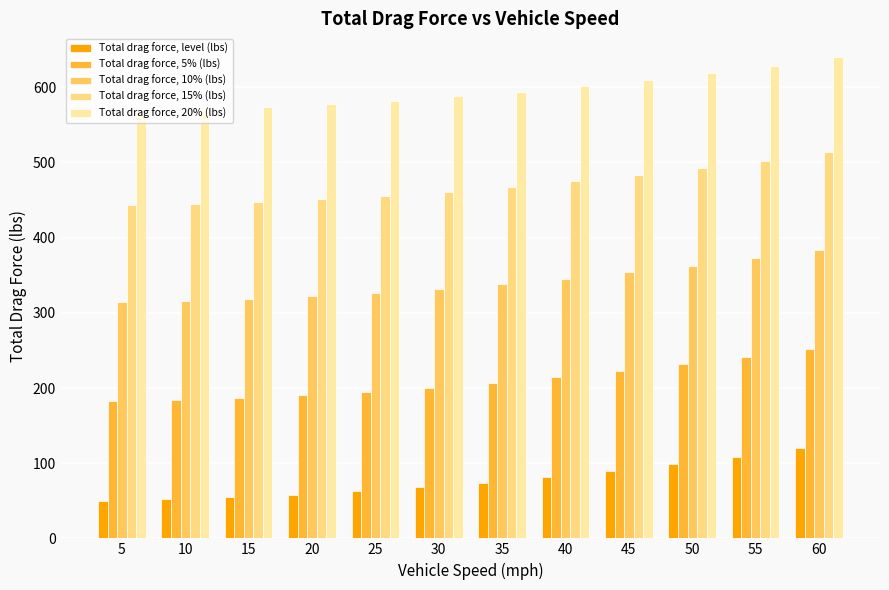

List the series in order of their overall mean, lowest first.

Total drag force, level (lbs), Total drag force, 5% (lbs), Total drag force, 10% (lbs), Total drag force, 15% (lbs), Total drag force, 20% (lbs)